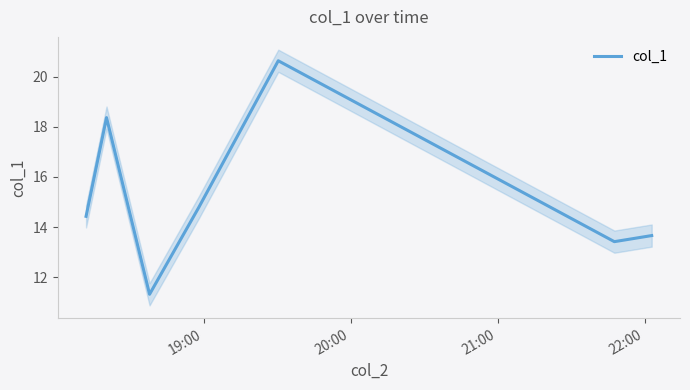

What is the minimum value for col_1?

11.3